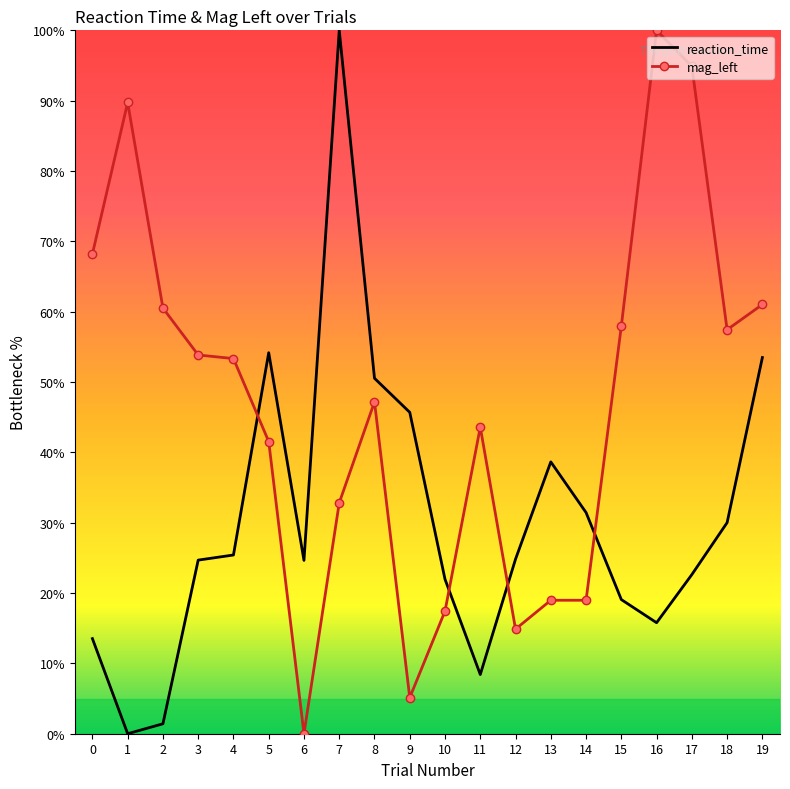

What is the difference between the highest and lowest values at 10?

4.5